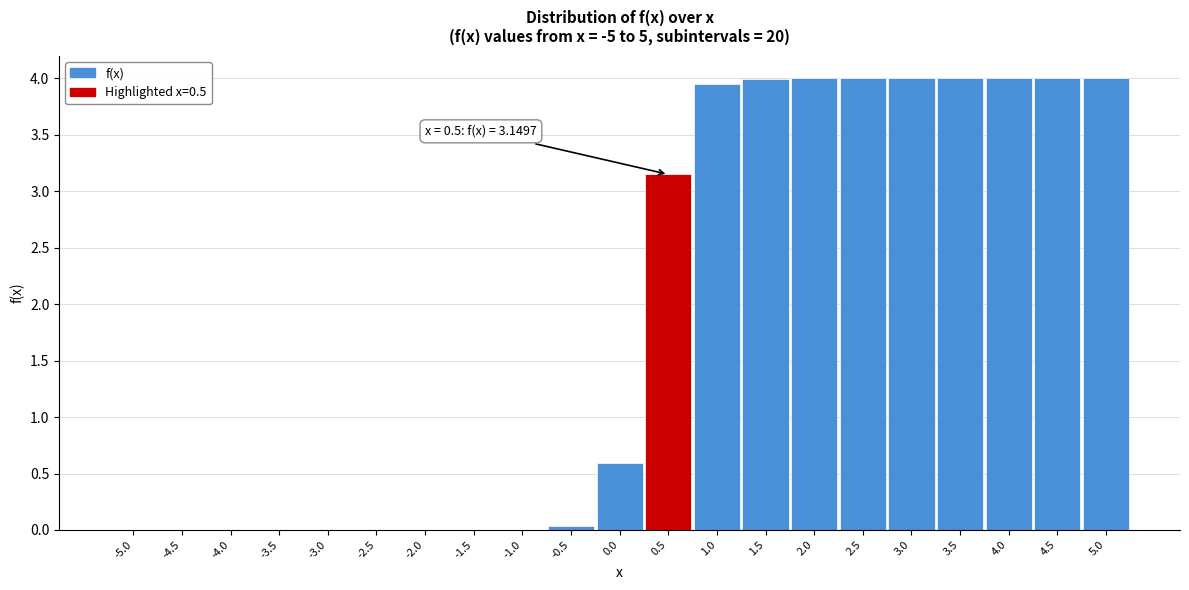

What is the sum of all values?

39.7